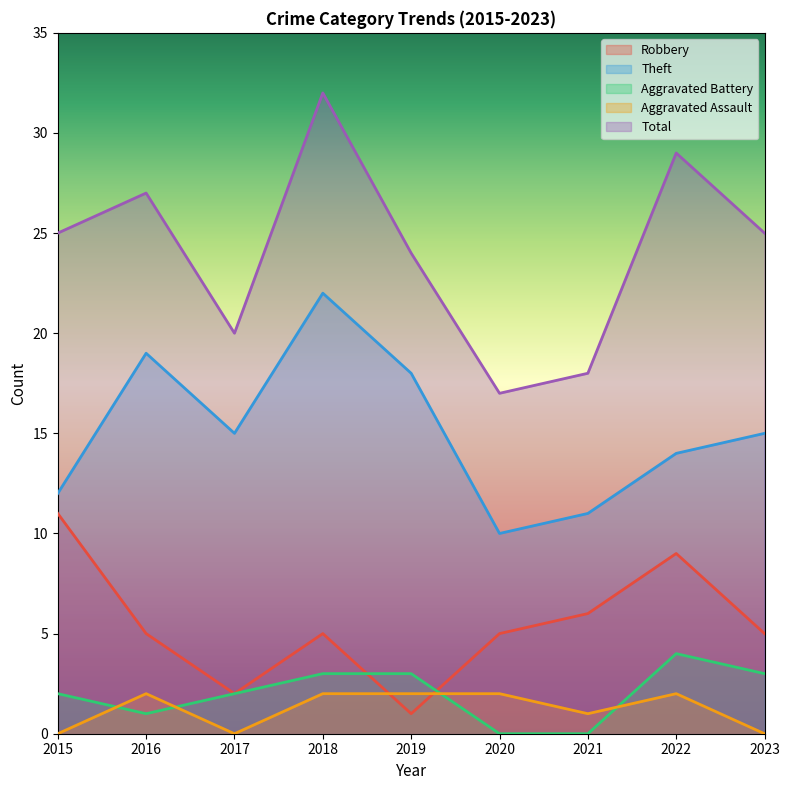

Where does the Total series first go above 25?

2016